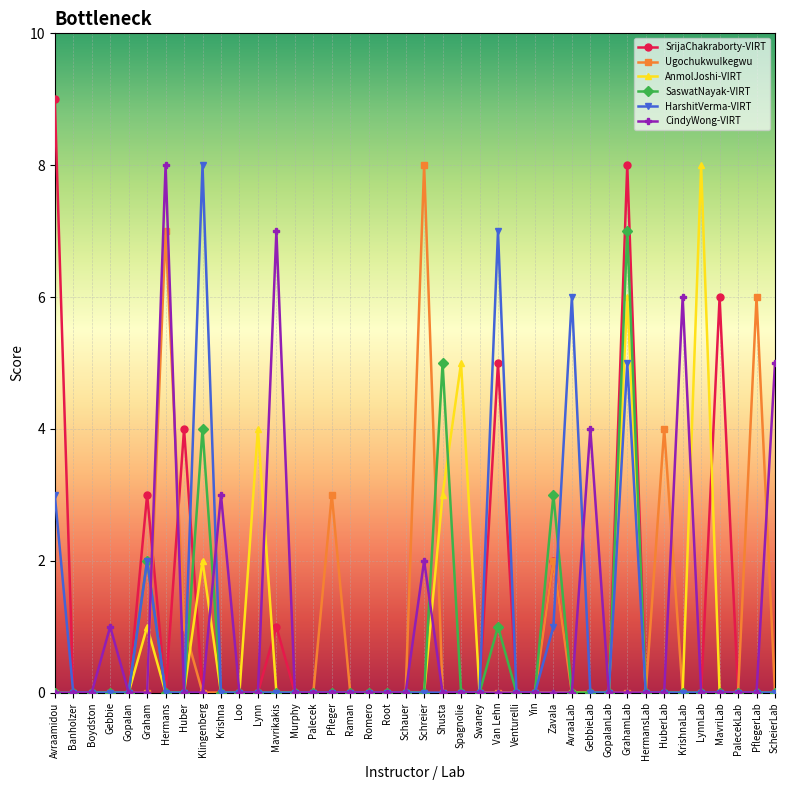

What is the difference between the second highest and minimum values in the AnmolJoshi-VIRT series?

6